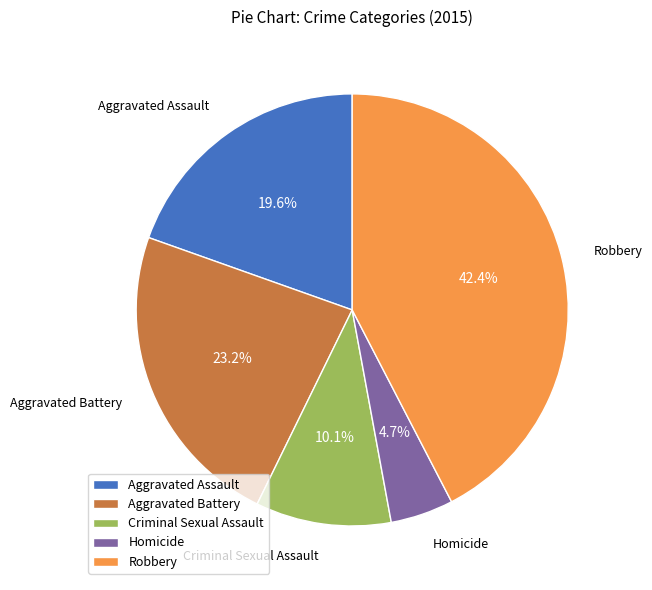

To the nearest percent, what percentage of the pie is Homicide?

5%